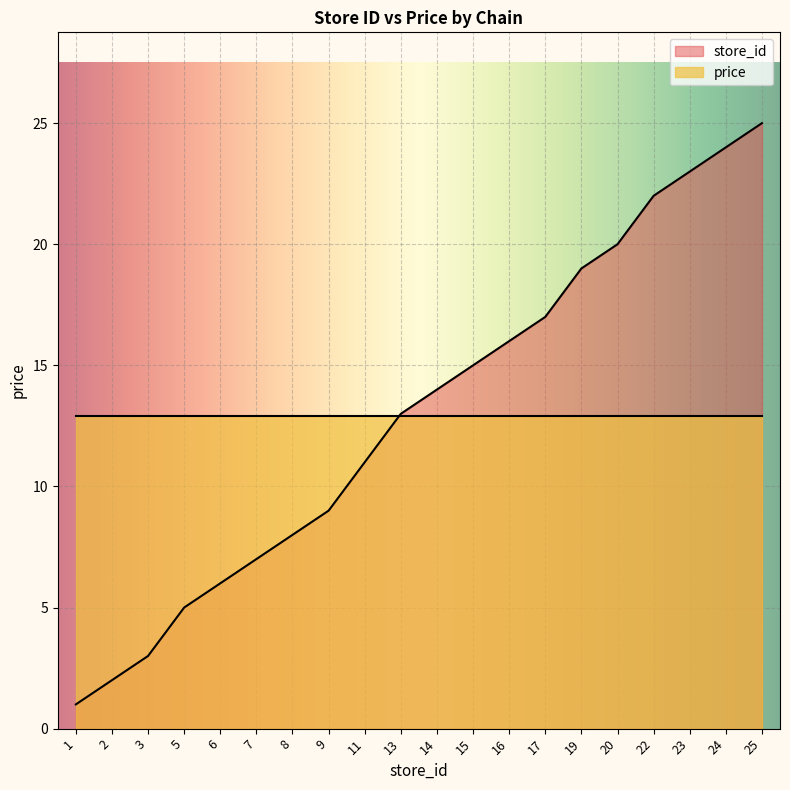

The chart shows a value of 19 at 19. True or false?

True